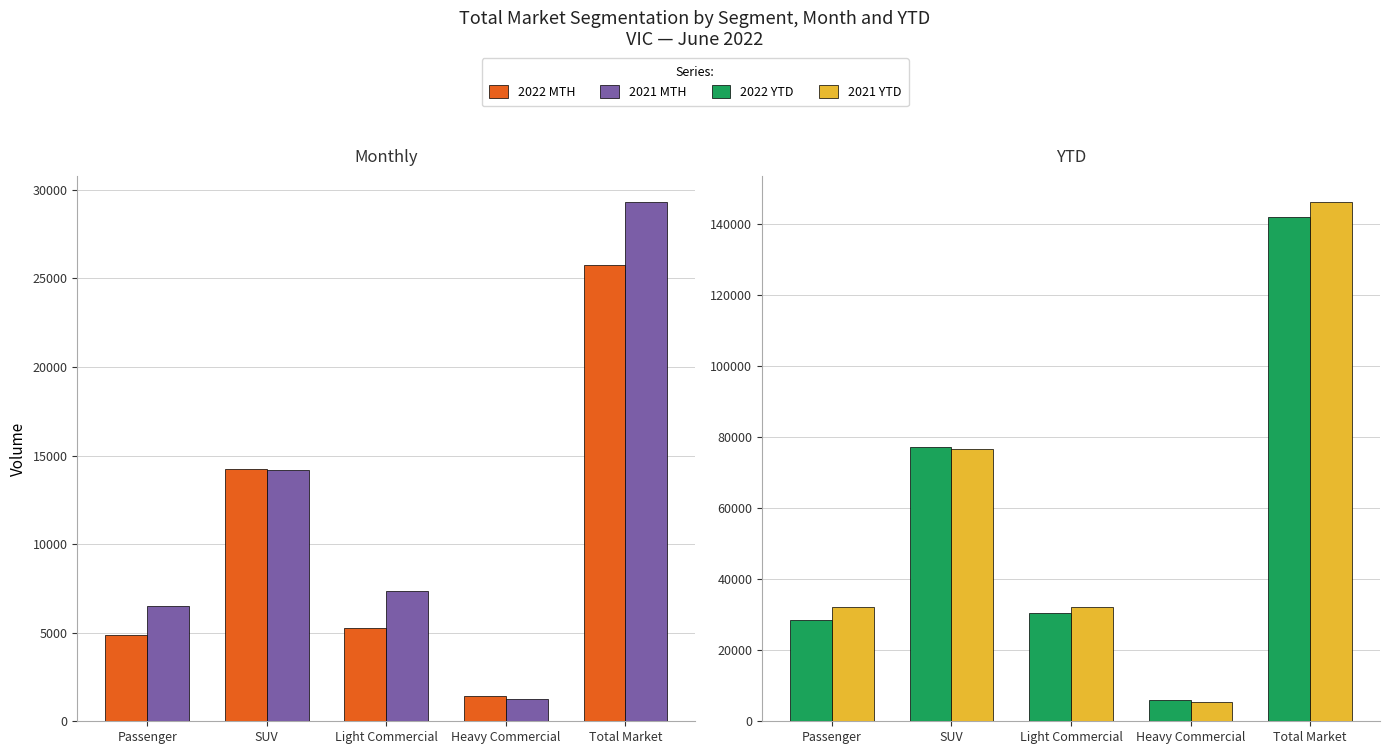

What is the lowest value of the 2021 MTH series?

1236